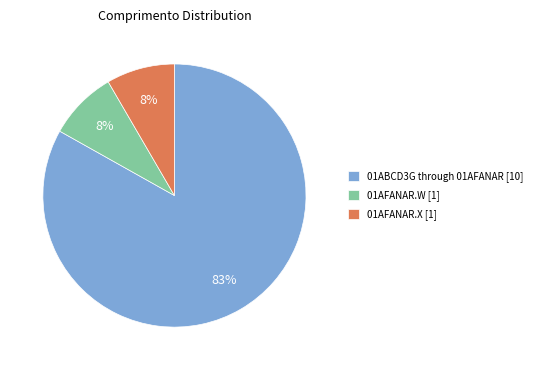

Is there a majority slice in this chart?

Yes